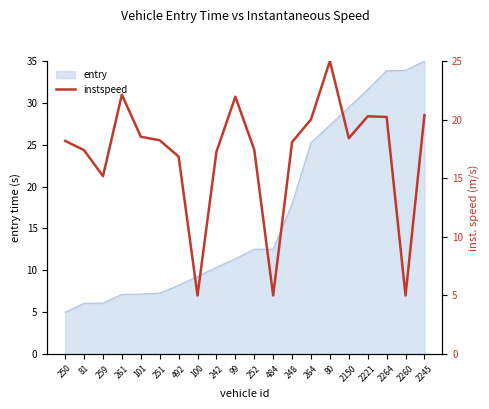

How many points are lower than both their immediate neighbors (excluding endpoints)?

5